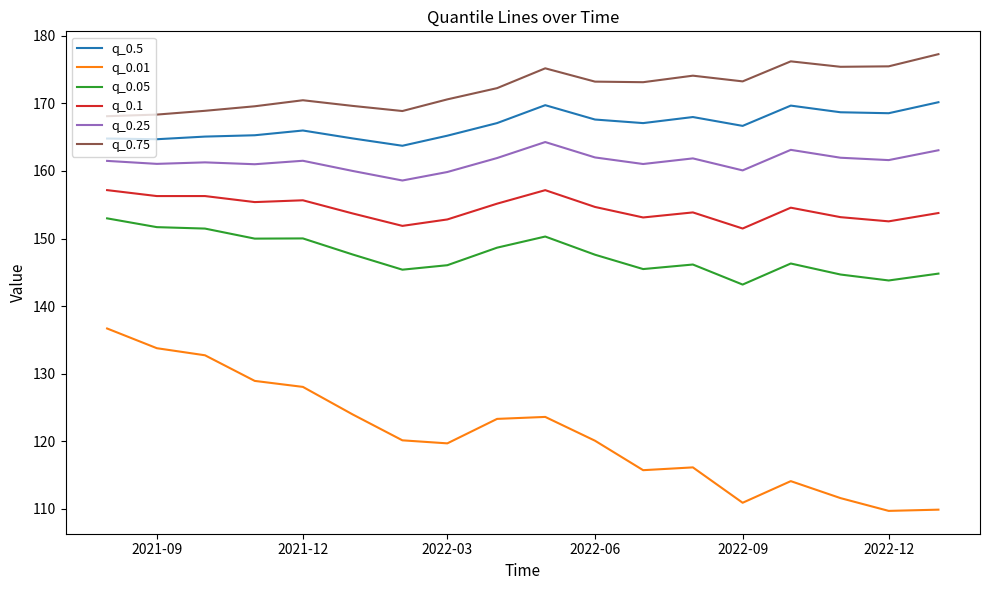

What is the greatest value displayed?

177.3